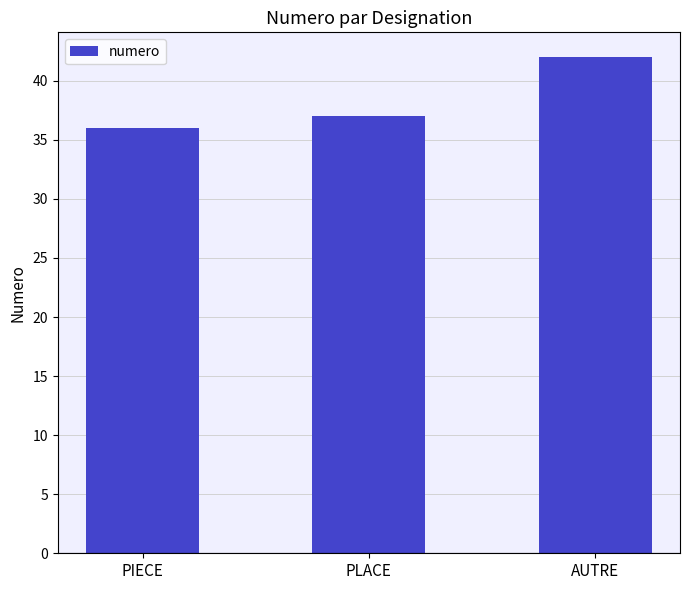

How many values are below 37?

1